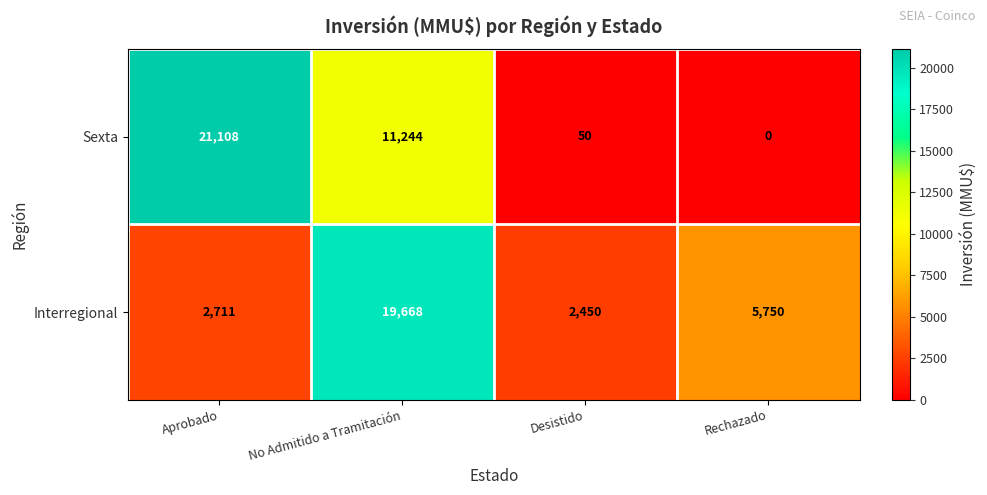

Where does the Interregional series first go above 5750?

No Admitido a Tramitación